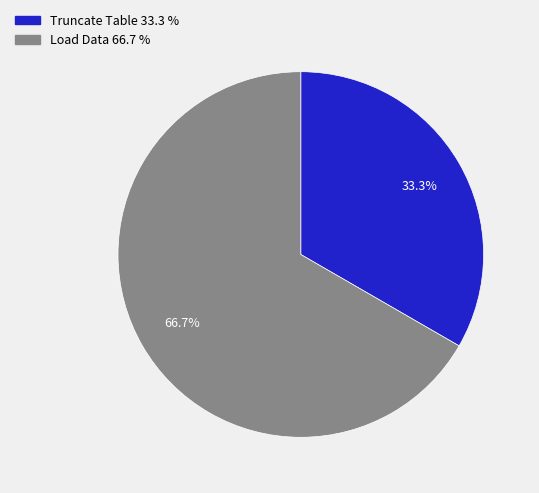

How many slices are in this pie chart?

2